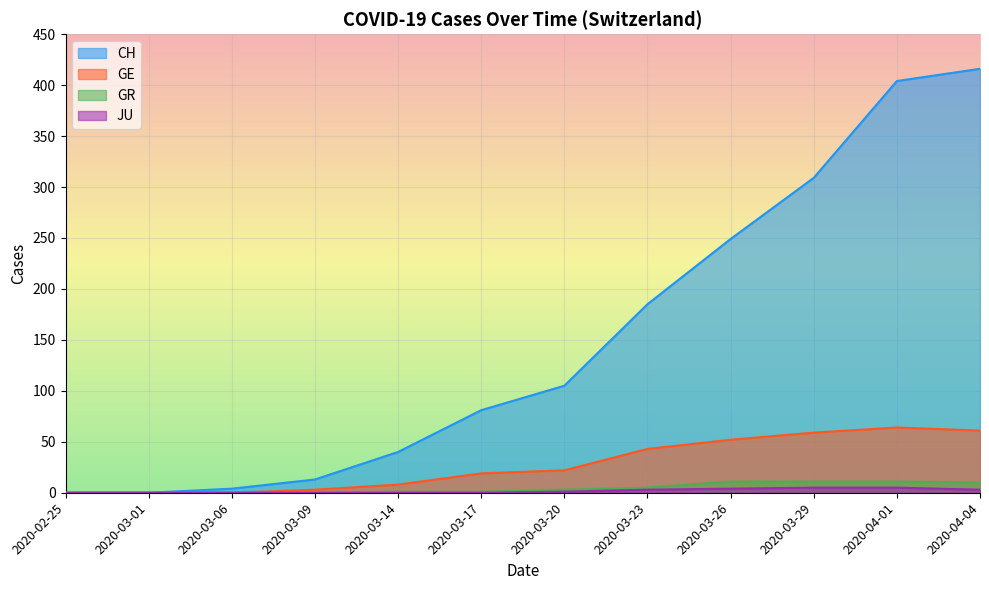

What is the difference between the maximum and minimum values in the GE series?

64